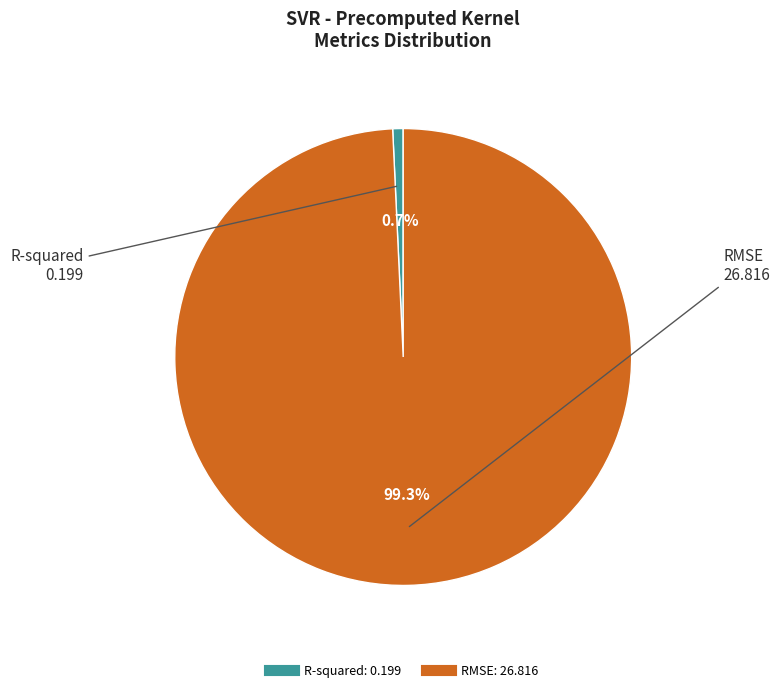

To the nearest percent, what is the difference between the largest and smallest slice percentages?

99%